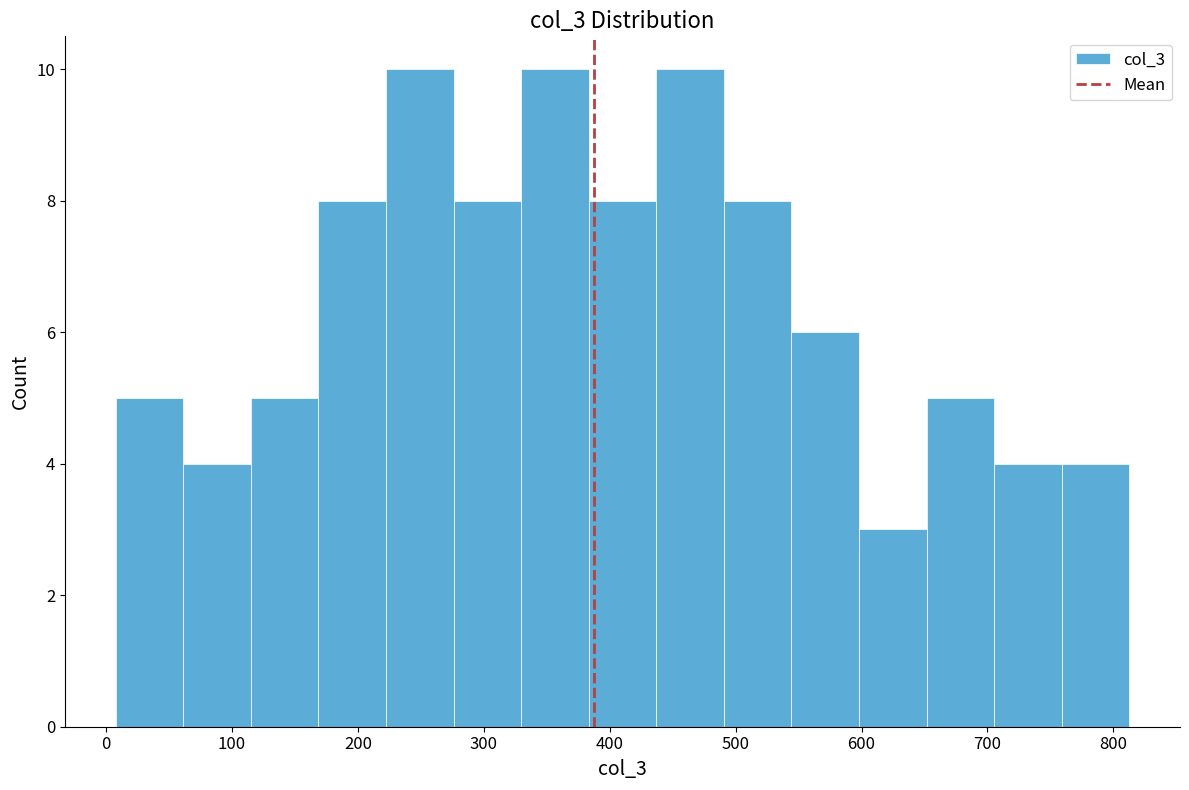

Reading left to right, list every bar in this chart as the range it spans on the x-axis followed by its height. Neither the bar edges nor the heights are printed on the chart, so give them approximately, as read against the axes.

10 to 60: 5
60 to 120: 4
120 to 170: 5
170 to 220: 8
220 to 280: 10
280 to 330: 8
330 to 380: 10
380 to 440: 8
440 to 490: 10
490 to 540: 8
540 to 600: 6
600 to 650: 3
650 to 710: 5
710 to 760: 4
760 to 810: 4